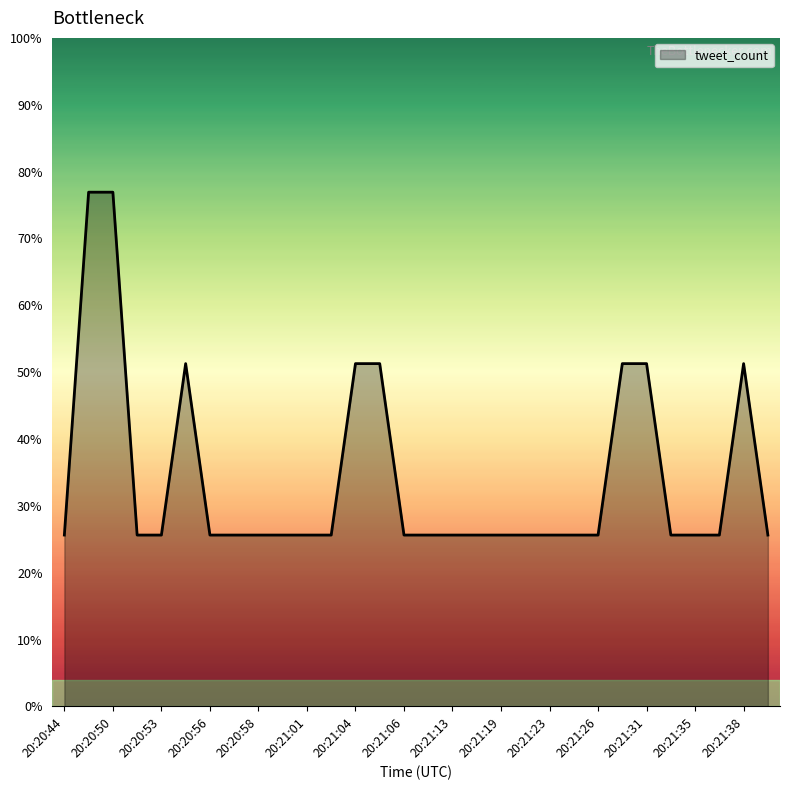

Does the chart have visible grid lines?

No